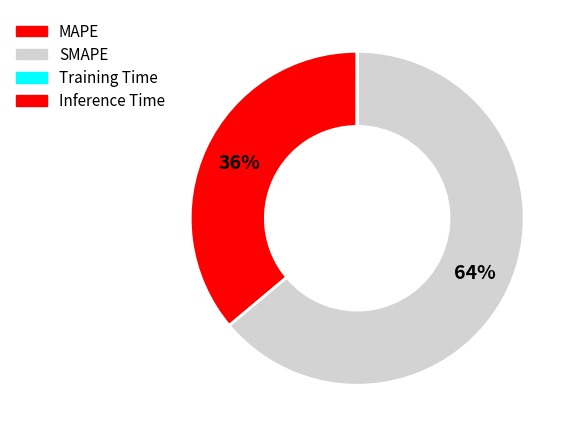

Which slice is the smallest?

Training Time